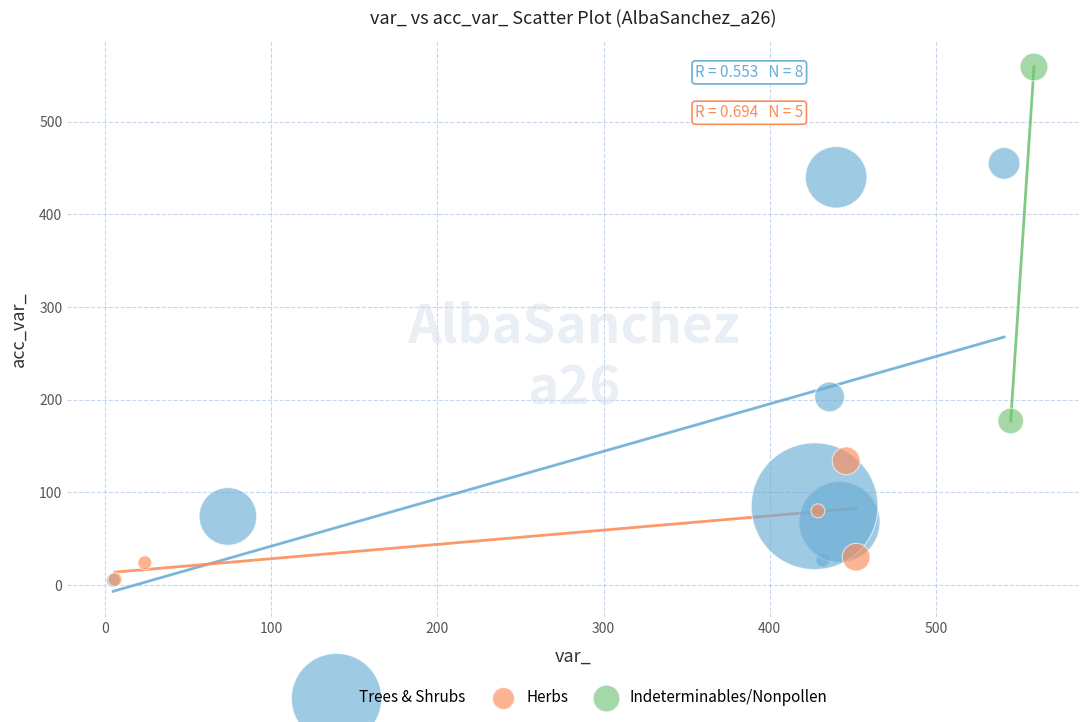

Which series has the widest spread of Y values?

Trees & Shrubs